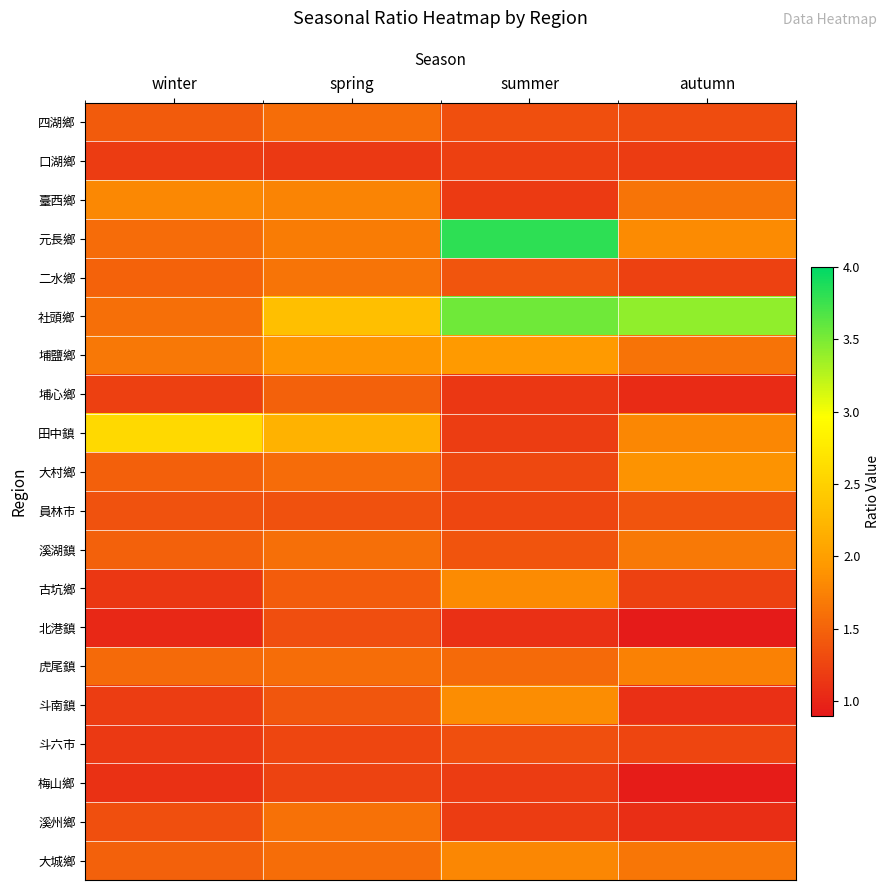

Between autumn and spring, which is larger?

spring